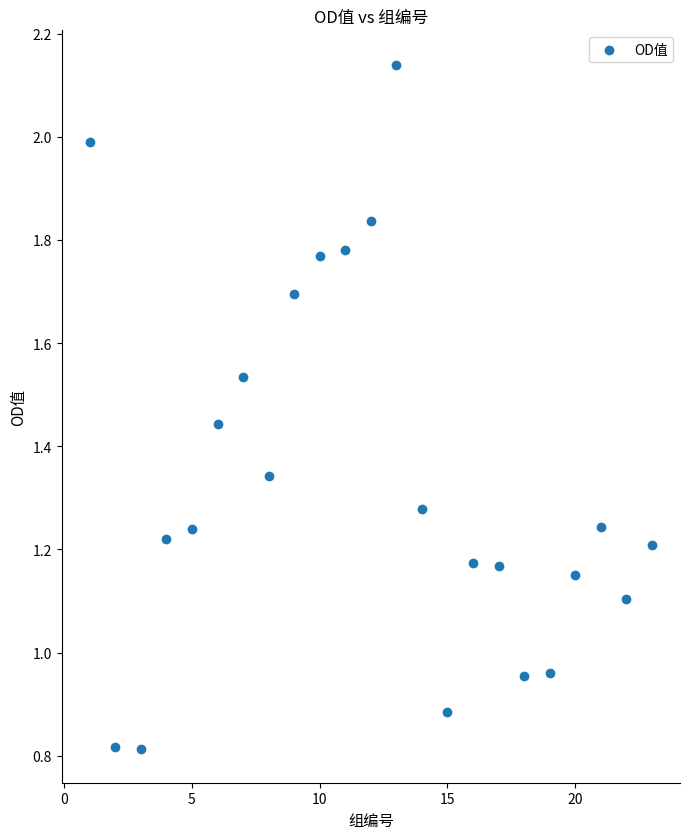

What is the range of X values (max minus min)?

22.0